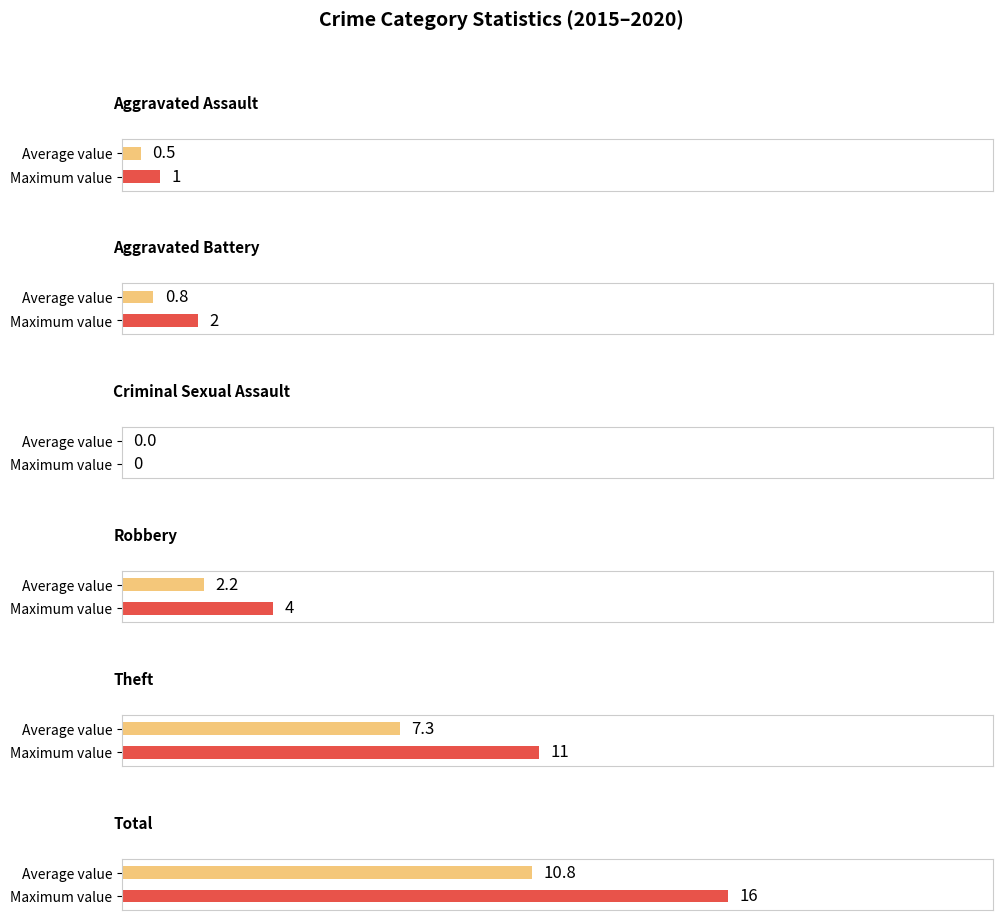

How many data points does each series have?

6